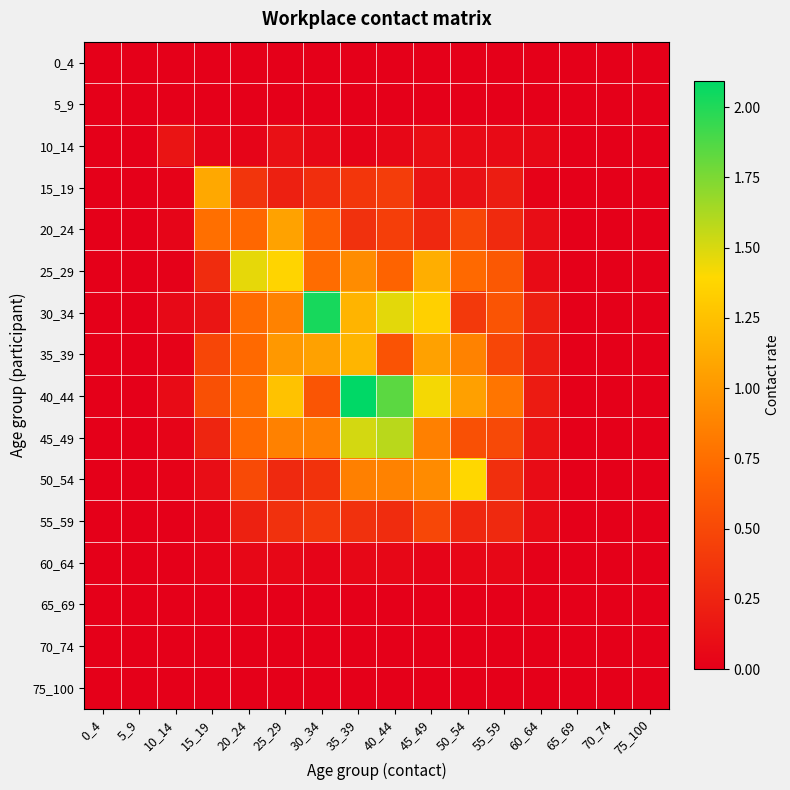

Reading left to right, extract all data points from this chart.

0_4: 0_4=0.0	5_9=0.0	10_14=0.0	15_19=0.0	20_24=0.0	25_29=0.0	30_34=0.0	35_39=0.0	40_44=0.0	45_49=0.0	50_54=0.0	55_59=0.0	60_64=0.0	65_69=0.0	70_74=0.0	75_100=0.0
5_9: 0_4=0.0	5_9=0.0	10_14=0.0	15_19=0.0	20_24=0.0	25_29=0.0	30_34=0.0	35_39=0.0	40_44=0.0	45_49=0.0	50_54=0.0	55_59=0.0	60_64=0.0	65_69=0.0	70_74=0.0	75_100=0.0
10_14: 0_4=0.0	5_9=0.0	10_14=0.1	15_19=0.0	20_24=0.0	25_29=0.1	30_34=0.1	35_39=0.0	40_44=0.1	45_49=0.1	50_54=0.1	55_59=0.1	60_64=0.1	65_69=0.0	70_74=0.0	75_100=0.0
15_19: 0_4=0.0	5_9=0.0	10_14=0.0	15_19=1.1	20_24=0.4	25_29=0.2	30_34=0.3	35_39=0.4	40_44=0.4	45_49=0.1	50_54=0.1	55_59=0.2	60_64=0.0	65_69=0.0	70_74=0.0	75_100=0.0
20_24: 0_4=0.0	5_9=0.0	10_14=0.0	15_19=0.8	20_24=0.7	25_29=1.1	30_34=0.6	35_39=0.3	40_44=0.4	45_49=0.3	50_54=0.5	55_59=0.3	60_64=0.1	65_69=0.0	70_74=0.0	75_100=0.0
25_29: 0_4=0.0	5_9=0.0	10_14=0.0	15_19=0.3	20_24=1.5	25_29=1.4	30_34=0.7	35_39=0.9	40_44=0.7	45_49=1.1	50_54=0.7	55_59=0.6	60_64=0.1	65_69=0.0	70_74=0.0	75_100=0.0
30_34: 0_4=0.0	5_9=0.0	10_14=0.1	15_19=0.1	20_24=0.7	25_29=0.9	30_34=2.0	35_39=1.2	40_44=1.5	45_49=1.3	50_54=0.4	55_59=0.6	60_64=0.2	65_69=0.0	70_74=0.0	75_100=0.0
35_39: 0_4=0.0	5_9=0.0	10_14=0.0	15_19=0.5	20_24=0.7	25_29=1.0	30_34=1.1	35_39=1.2	40_44=0.6	45_49=1.1	50_54=0.9	55_59=0.5	60_64=0.2	65_69=0.0	70_74=0.0	75_100=0.0
40_44: 0_4=0.0	5_9=0.0	10_14=0.1	15_19=0.6	20_24=0.8	25_29=1.3	30_34=0.6	35_39=2.1	40_44=1.8	45_49=1.4	50_54=1.1	55_59=0.8	60_64=0.2	65_69=0.0	70_74=0.0	75_100=0.0
45_49: 0_4=0.0	5_9=0.0	10_14=0.0	15_19=0.3	20_24=0.7	25_29=0.9	30_34=0.9	35_39=1.5	40_44=1.6	45_49=0.9	50_54=0.6	55_59=0.5	60_64=0.1	65_69=0.0	70_74=0.0	75_100=0.0
50_54: 0_4=0.0	5_9=0.0	10_14=0.0	15_19=0.1	20_24=0.5	25_29=0.3	30_34=0.4	35_39=0.9	40_44=0.9	45_49=0.9	50_54=1.4	55_59=0.3	60_64=0.1	65_69=0.0	70_74=0.0	75_100=0.0
55_59: 0_4=0.0	5_9=0.0	10_14=0.0	15_19=0.0	20_24=0.2	25_29=0.3	30_34=0.4	35_39=0.3	40_44=0.3	45_49=0.5	50_54=0.3	55_59=0.3	60_64=0.1	65_69=0.0	70_74=0.0	75_100=0.0
60_64: 0_4=0.0	5_9=0.0	10_14=0.0	15_19=0.0	20_24=0.1	25_29=0.1	30_34=0.0	35_39=0.0	40_44=0.1	45_49=0.0	50_54=0.0	55_59=0.1	60_64=0.0	65_69=0.0	70_74=0.0	75_100=0.0
65_69: 0_4=0.0	5_9=0.0	10_14=0.0	15_19=0.0	20_24=0.0	25_29=0.0	30_34=0.0	35_39=0.0	40_44=0.0	45_49=0.0	50_54=0.0	55_59=0.0	60_64=0.0	65_69=0.0	70_74=0.0	75_100=0.0
70_74: 0_4=0.0	5_9=0.0	10_14=0.0	15_19=0.0	20_24=0.0	25_29=0.0	30_34=0.0	35_39=0.0	40_44=0.0	45_49=0.0	50_54=0.0	55_59=0.0	60_64=0.0	65_69=0.0	70_74=0.0	75_100=0.0
75_100: 0_4=0.0	5_9=0.0	10_14=0.0	15_19=0.0	20_24=0.0	25_29=0.0	30_34=0.0	35_39=0.0	40_44=0.0	45_49=0.0	50_54=0.0	55_59=0.0	60_64=0.0	65_69=0.0	70_74=0.0	75_100=0.0